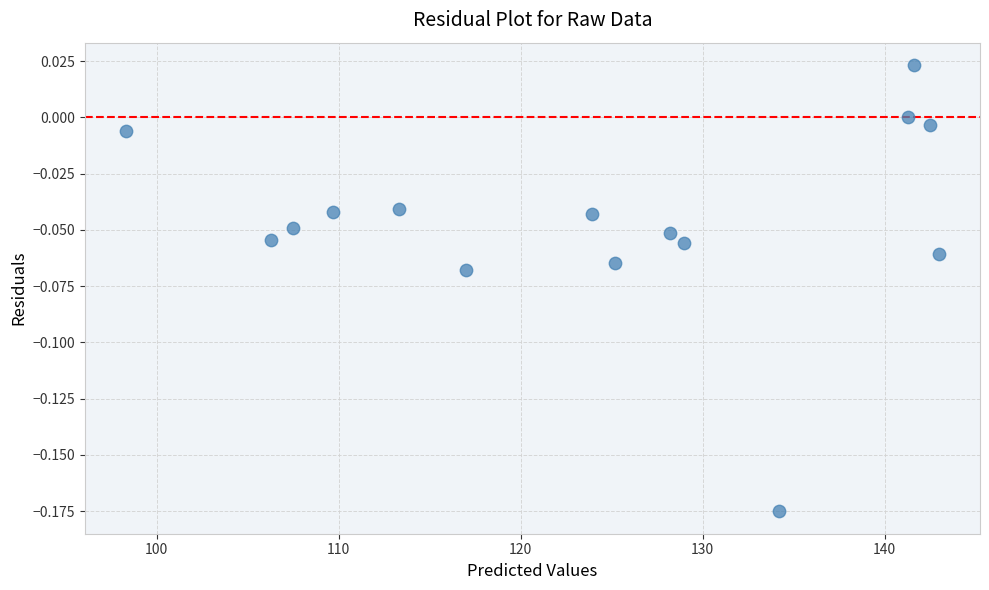

What is the range of X values (max minus min)?

44.7